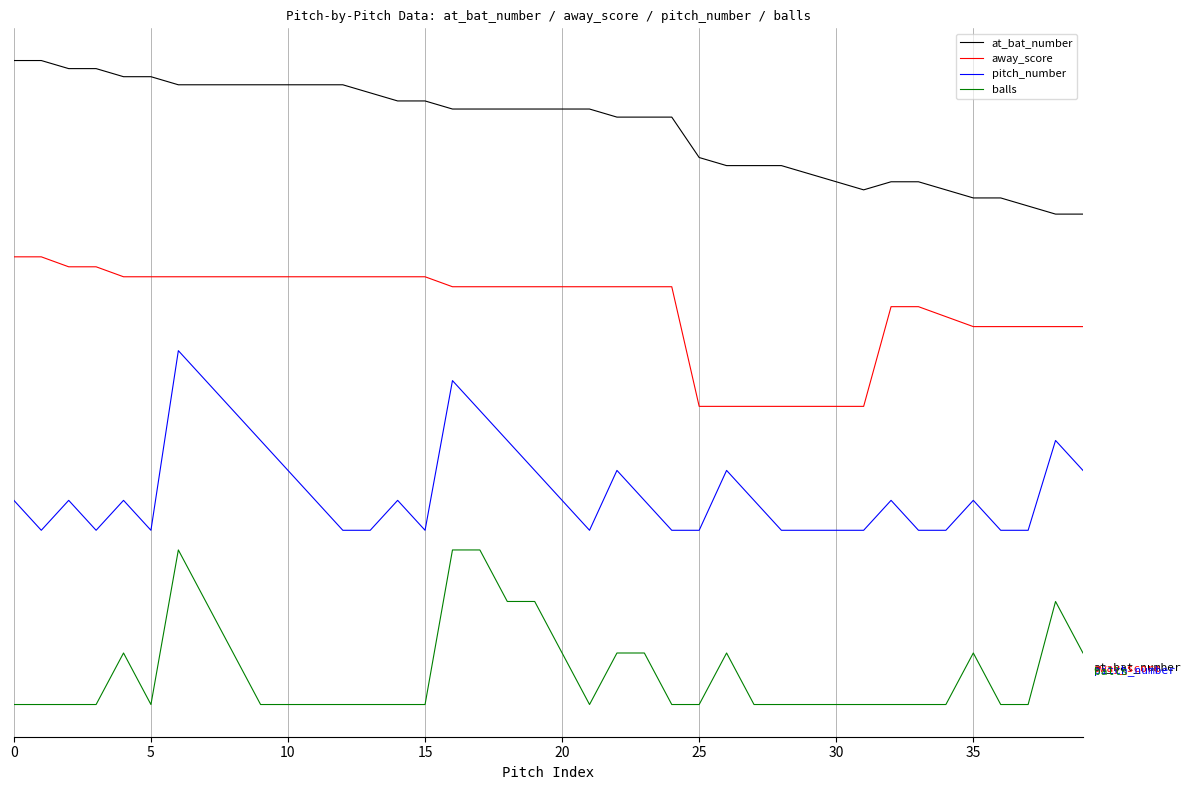

True or false: pitch_number and away_score cross at least once.

False